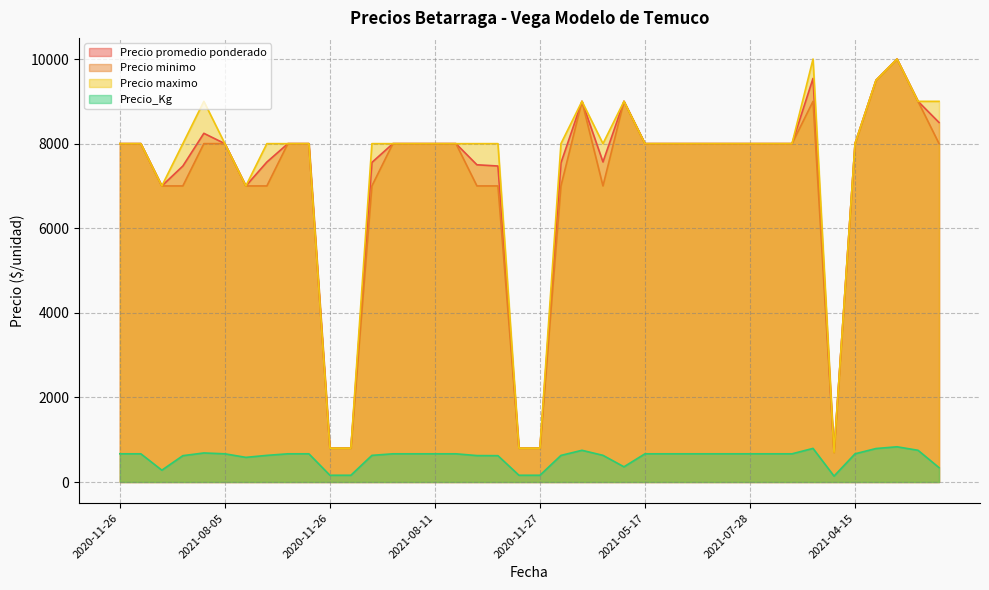

Reading left to right, list all the values displayed in this chart.

Precio promedio ponderado: 8000	8000	7000	7471	8244	8000	7000	7565	8000	8000	800	800	7556	8000	8000	8000	8000	7500	7471	800	800	7545	9000	7567	9000	8000	8000	8000	8000	8000	8000	8000	8000	9542	700	8000	9500	10000	9000	8500
Precio minimo: 8000	8000	7000	7000	8000	8000	7000	7000	8000	8000	800	800	7000	8000	8000	8000	8000	7000	7000	800	800	7000	9000	7000	9000	8000	8000	8000	8000	8000	8000	8000	8000	9000	700	8000	9500	10000	9000	8000
Precio maximo: 8000	8000	7000	8000	9000	8000	7000	8000	8000	8000	800	800	8000	8000	8000	8000	8000	8000	8000	800	800	8000	9000	8000	9000	8000	8000	8000	8000	8000	8000	8000	8000	10000	700	8000	9500	10000	9000	9000
Precio_Kg: 667	667	280	623	687	667	583	630	667	667	160	160	630	667	667	667	667	625	623	160	160	629	750	631	360	667	667	667	667	667	667	667	667	795	140	667	792	833	750	340